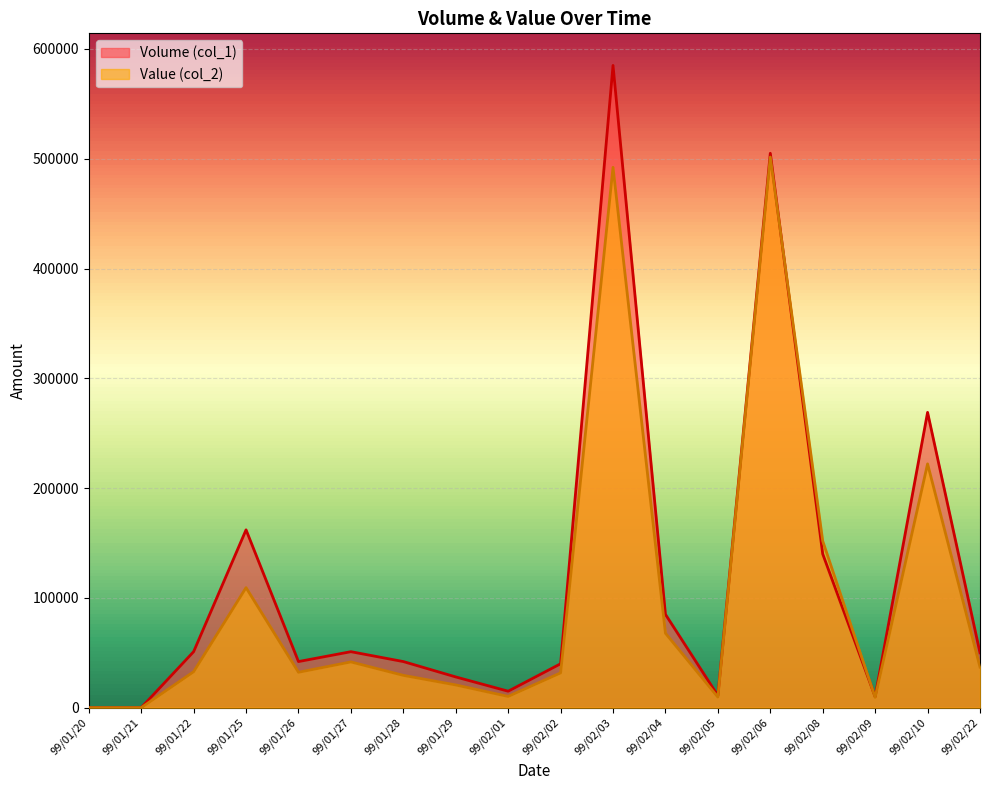

True or false: Value (col_2) has a value of 30217 at 99/01/29.

False